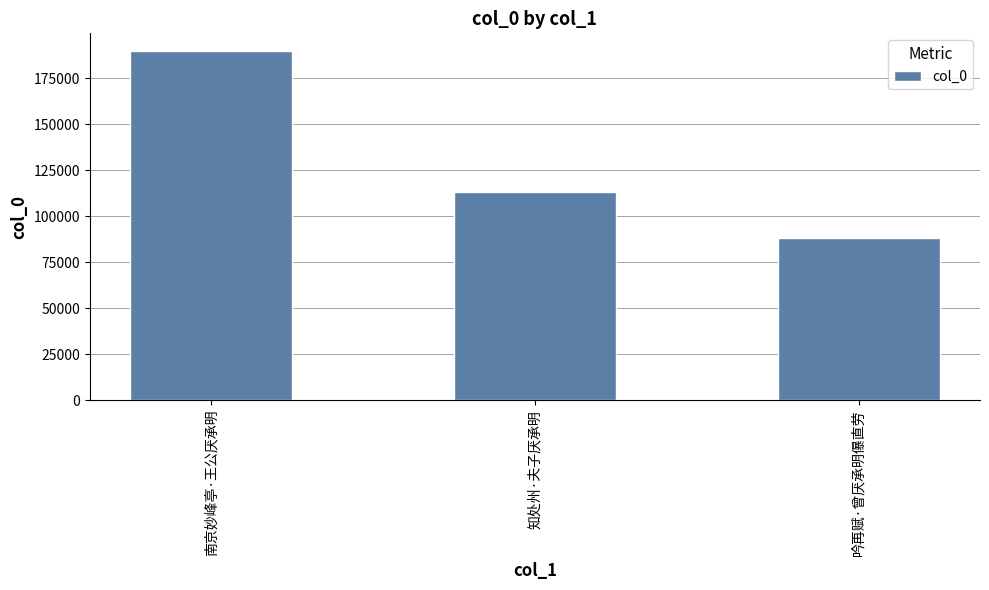

Count the number of categories in the chart.

3